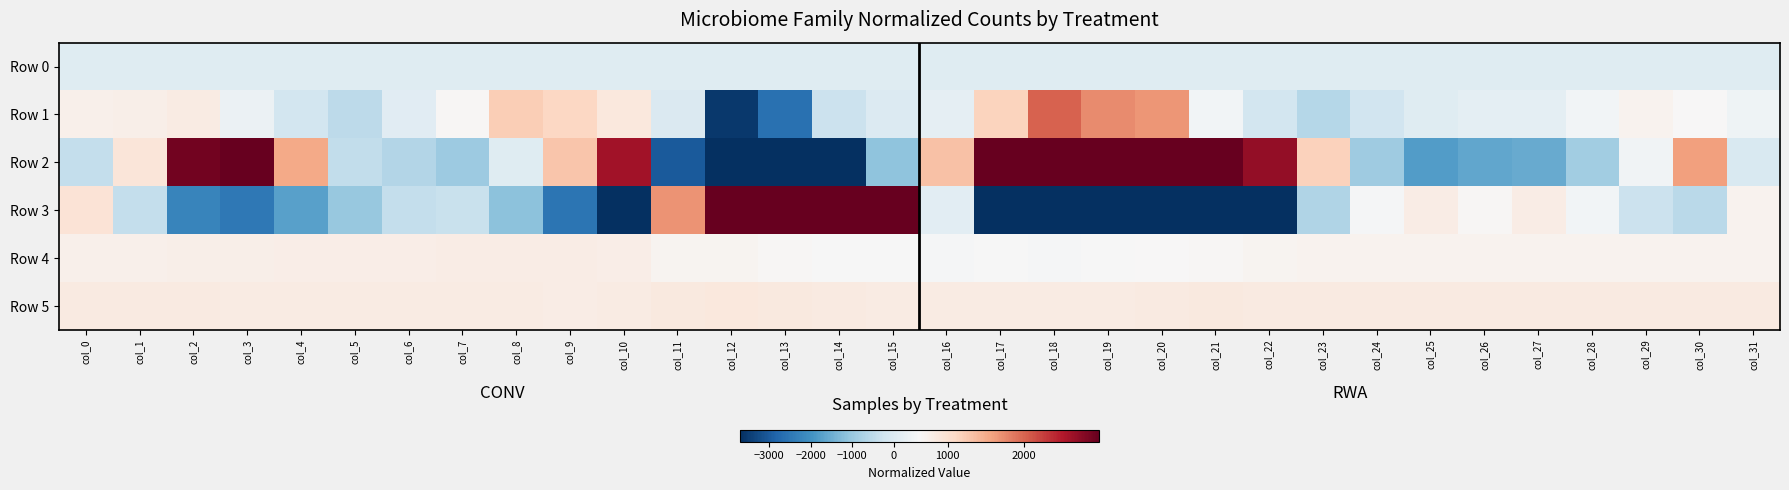

Which series has the widest spread of values?

Row 3